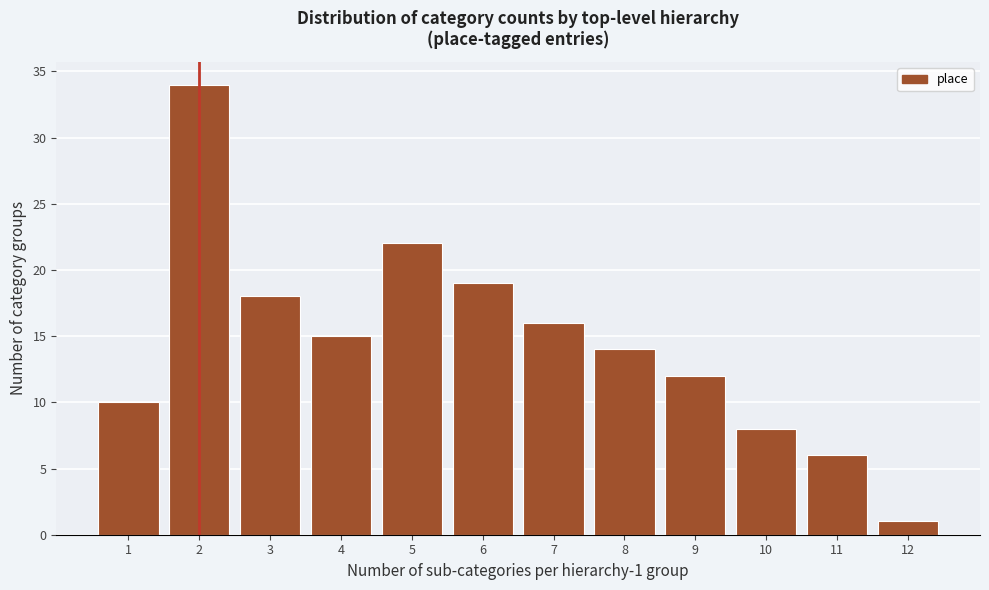

Reading left to right, list all the values displayed in this chart.

10	34	18	15	22	19	16	14	12	8	6	1